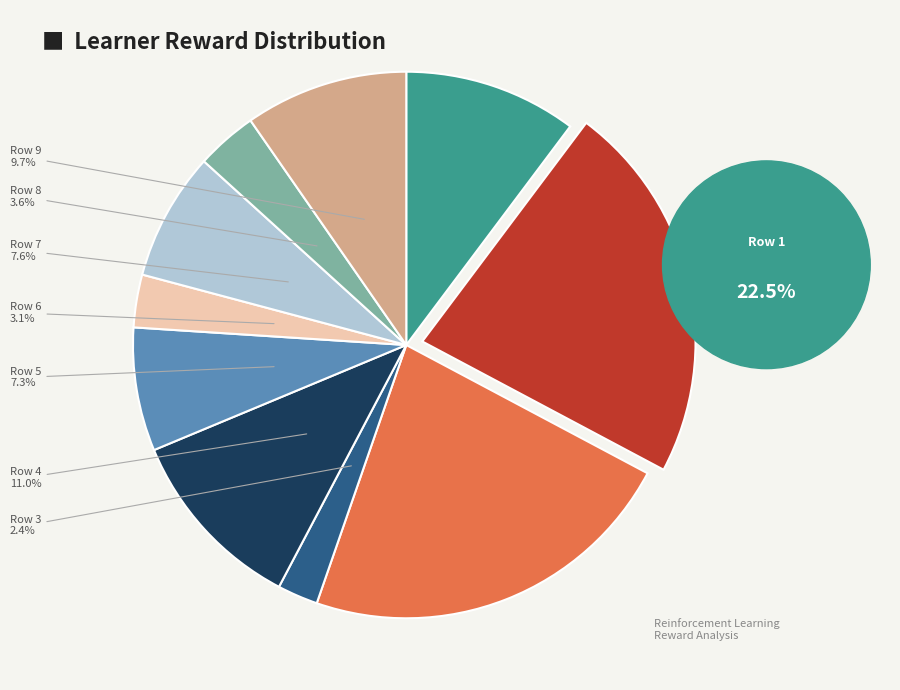

Is it true that Row 5 is 1% of the pie?

False